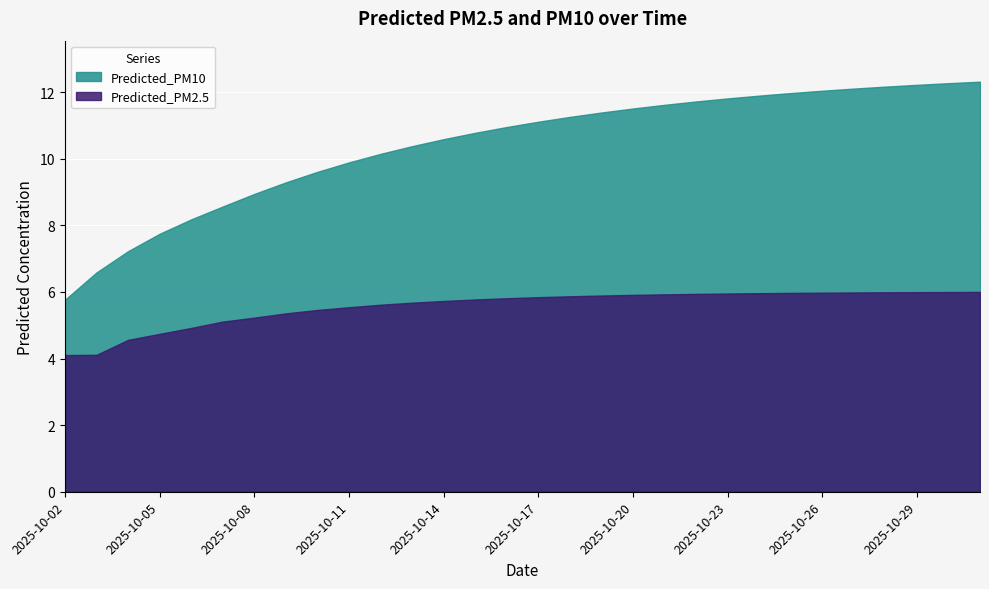

Which label corresponds to the largest value in the chart?

2025-10-31